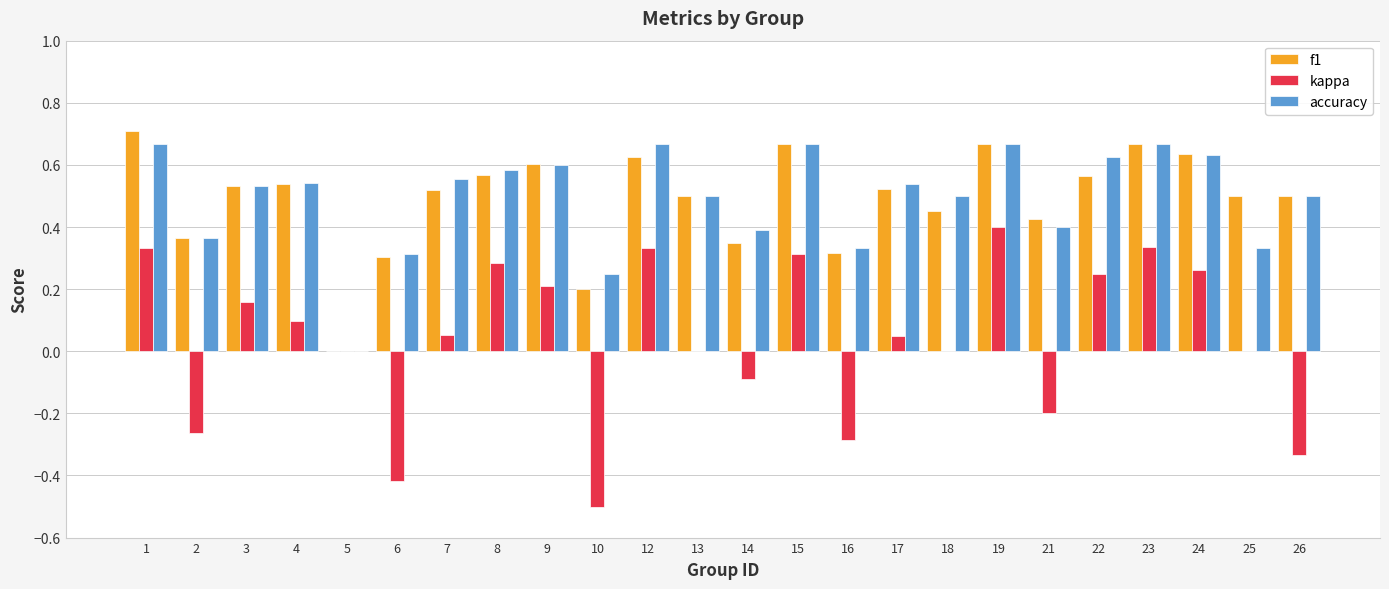

Where is accuracy nearest to the value 0?

5